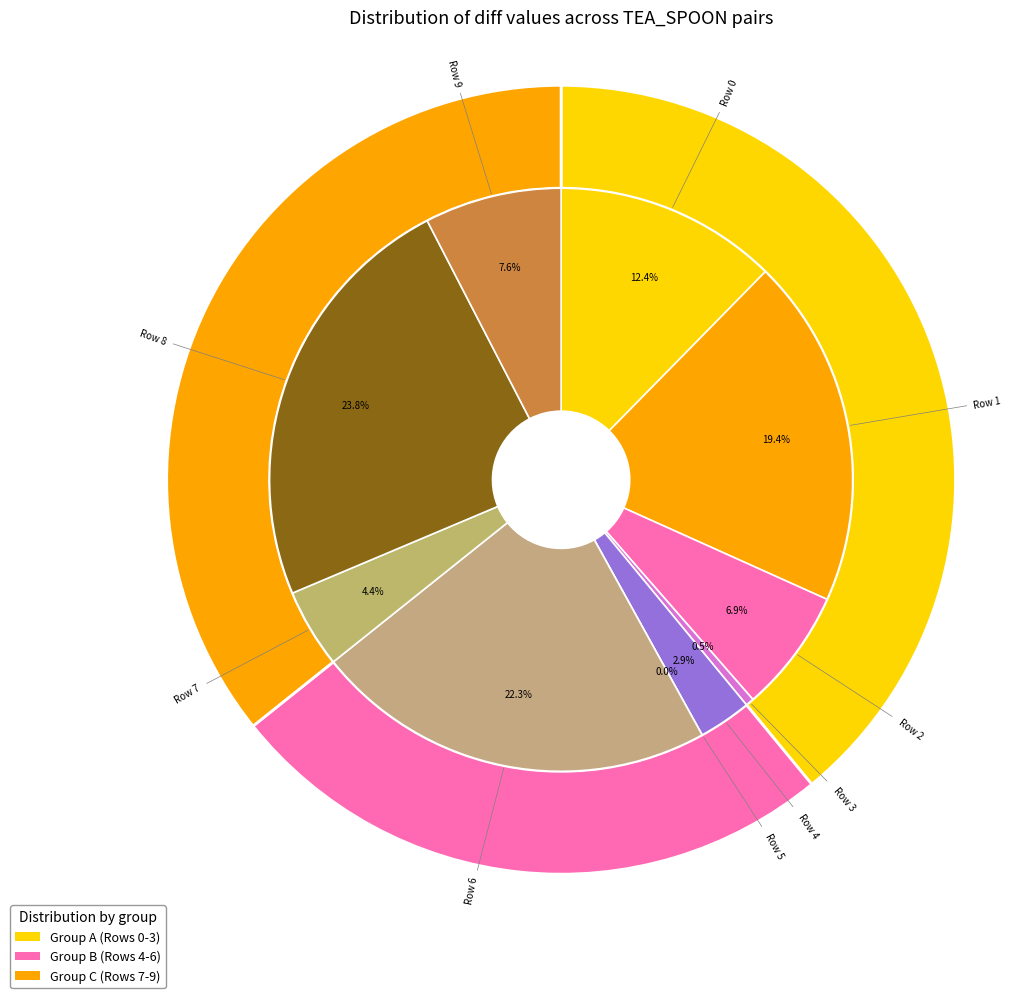

How many slices are in this pie chart?

10